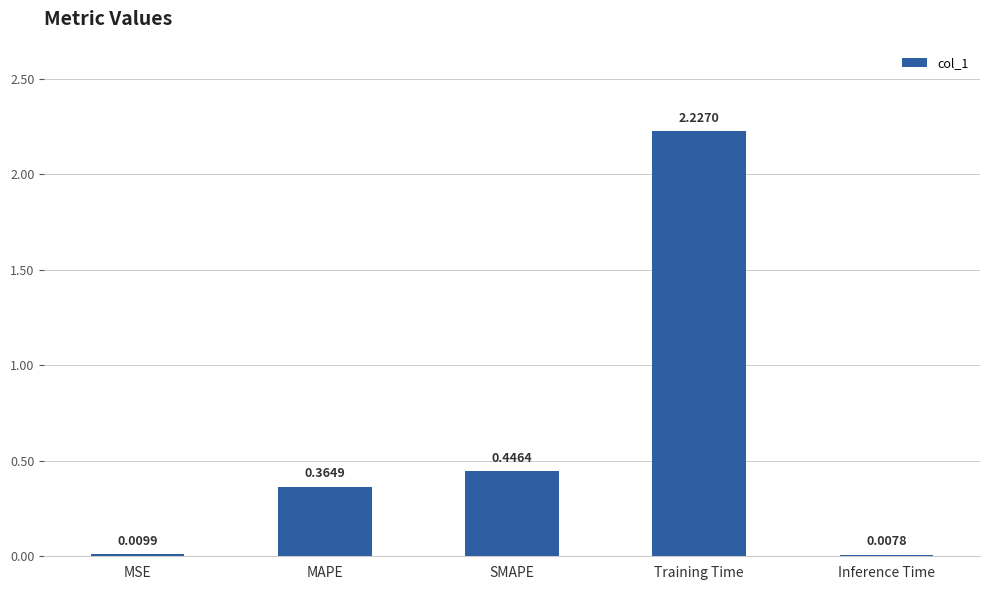

Where is the data nearest to the value 1?

SMAPE